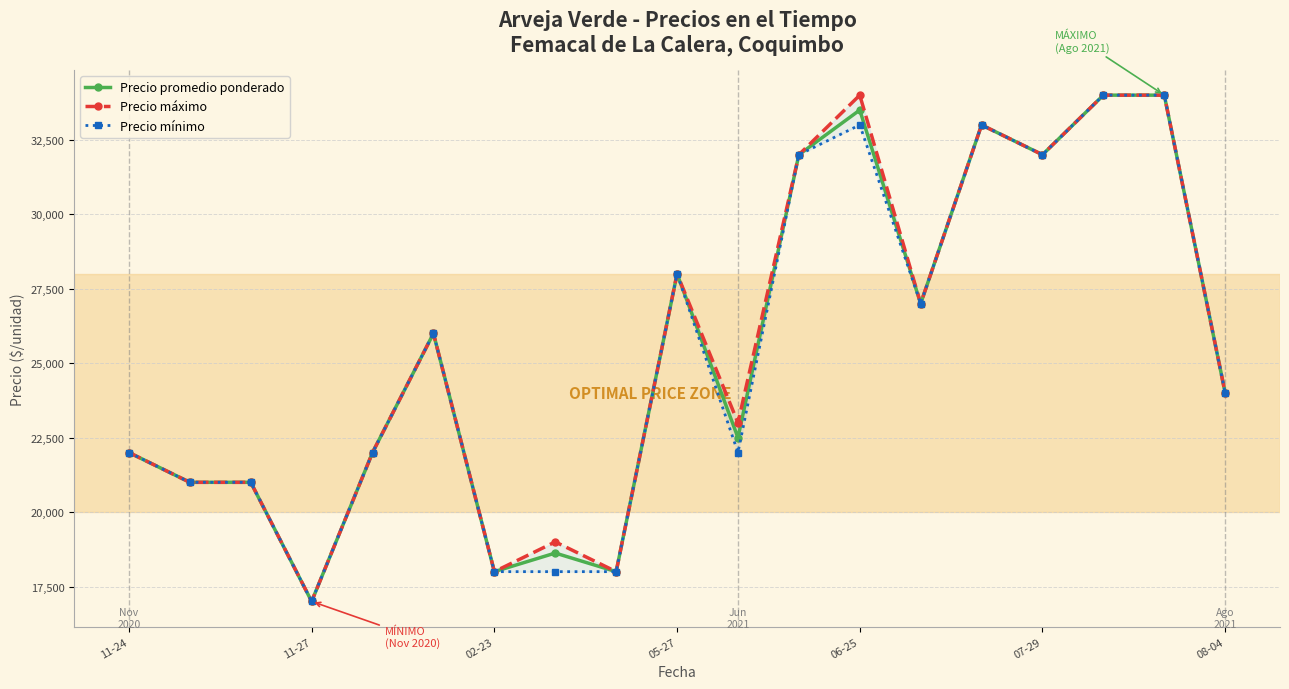

What is the value of the Precio mínimo point at the 14th from the left?

27000